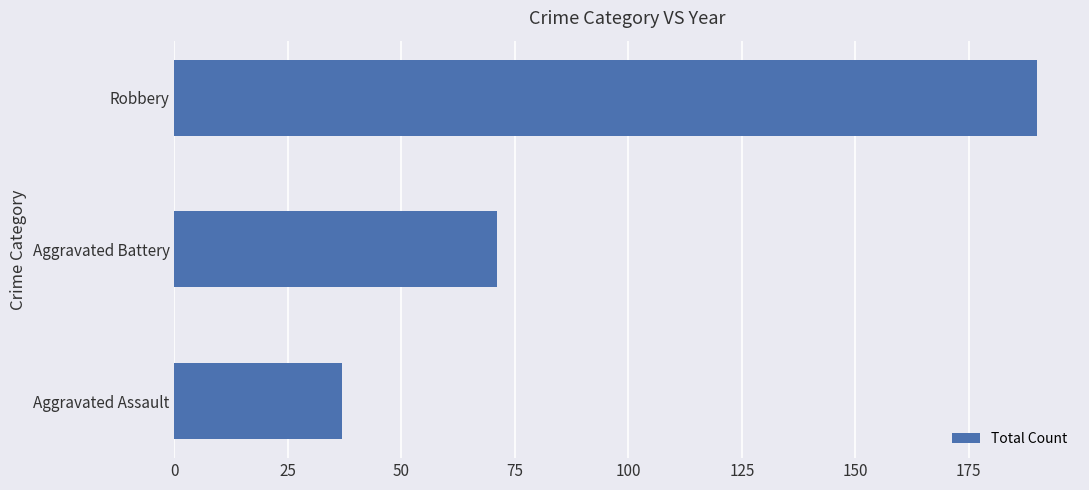

The value at Aggravated Assault is 37. True or false?

True